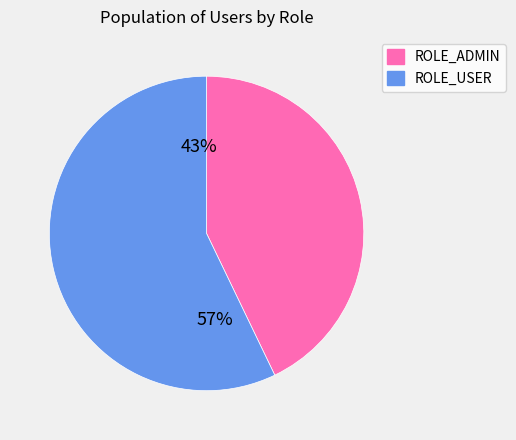

What is the change in value from ROLE_ADMIN to ROLE_USER?

+1